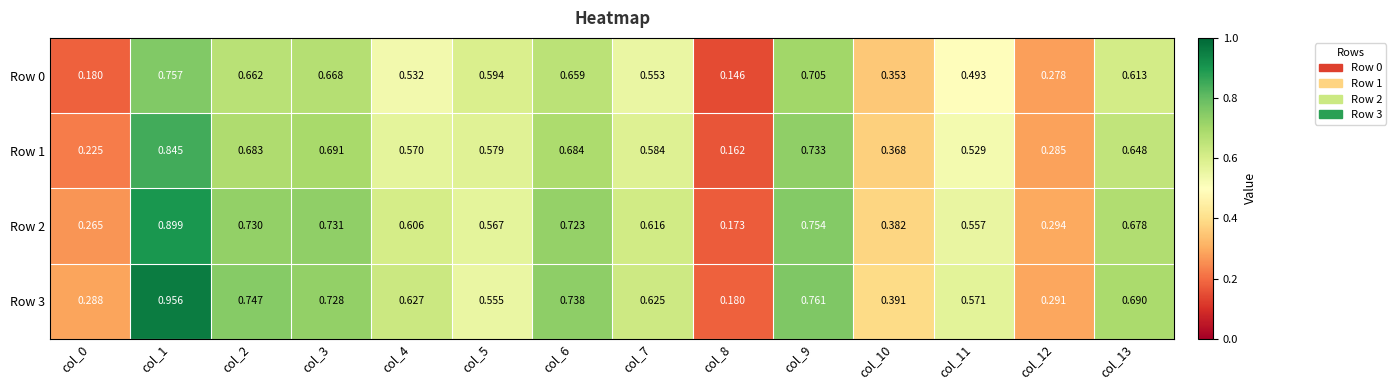

At how many categories does at least one series exceed 0?

14